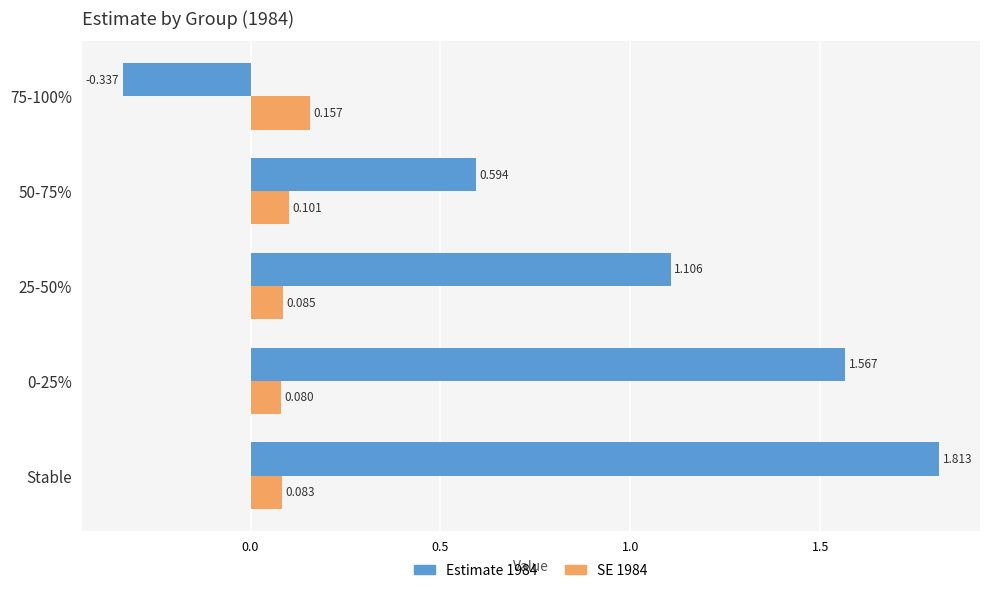

What are all the series names shown in the legend?

Estimate 1984, SE 1984